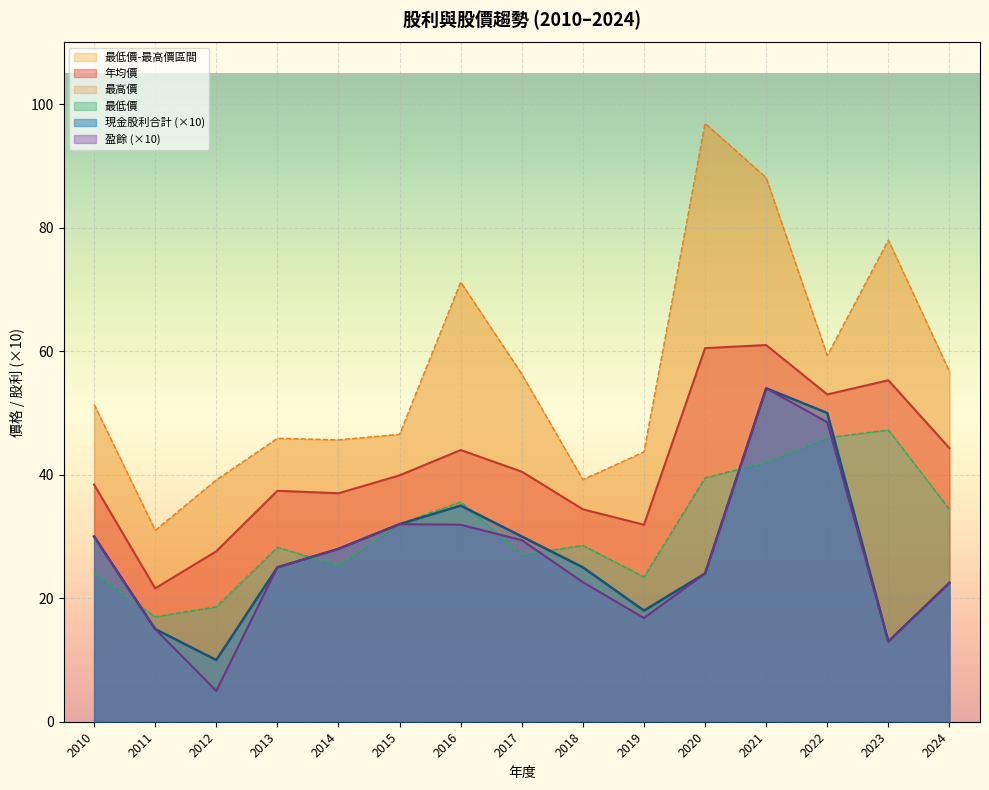

Reading left to right, list all the values displayed in this chart.

現金股利合計: 2024=2.2	2023=1.3	2022=5.0	2021=5.4	2020=2.4	2019=1.8	2018=2.5	2017=3.0	2016=3.5	2015=3.2	2014=2.8	2013=2.5	2012=1.0	2011=1.5	2010=3.0
盈餘: 2024=2.2	2023=1.3	2022=4.8	2021=5.4	2020=2.4	2019=1.7	2018=2.3	2017=2.9	2016=3.2	2015=3.2	2014=2.8	2013=2.5	2012=0.5	2011=1.5	2010=3.0
年均價: 2024=44.3	2023=55.3	2022=53.0	2021=61.0	2020=60.5	2019=31.9	2018=34.4	2017=40.5	2016=44.0	2015=39.9	2014=37.0	2013=37.4	2012=27.6	2011=21.6	2010=38.4
最高價: 2024=56.7	2023=78.0	2022=59.3	2021=88.1	2020=96.9	2019=43.7	2018=39.2	2017=56.3	2016=71.2	2015=46.5	2014=45.6	2013=45.9	2012=39.1	2011=31.0	2010=51.4
最低價: 2024=34.4	2023=47.2	2022=46.0	2021=42.0	2020=39.5	2019=23.4	2018=28.6	2017=27.1	2016=35.6	2015=32.0	2014=25.3	2013=28.2	2012=18.6	2011=17.0	2010=24.0